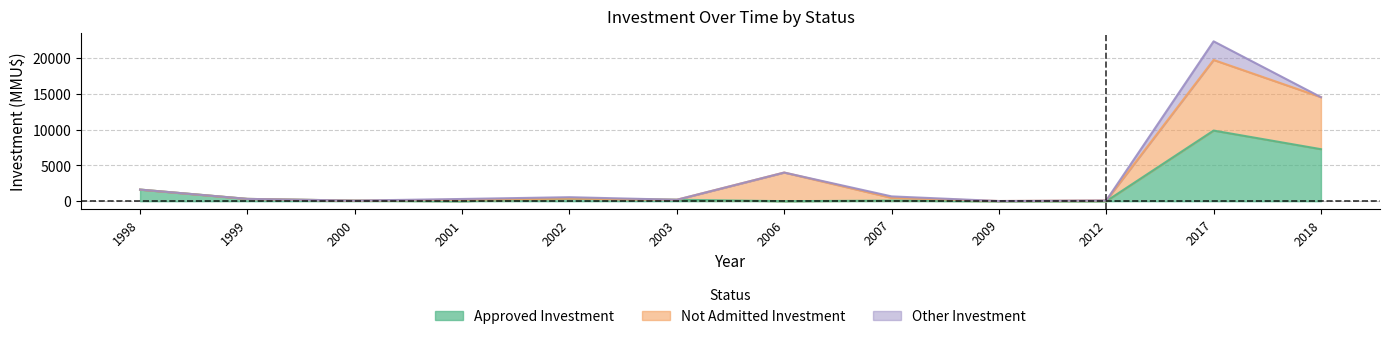

At which category does Not Admitted Investment reach its first local valley?

2000